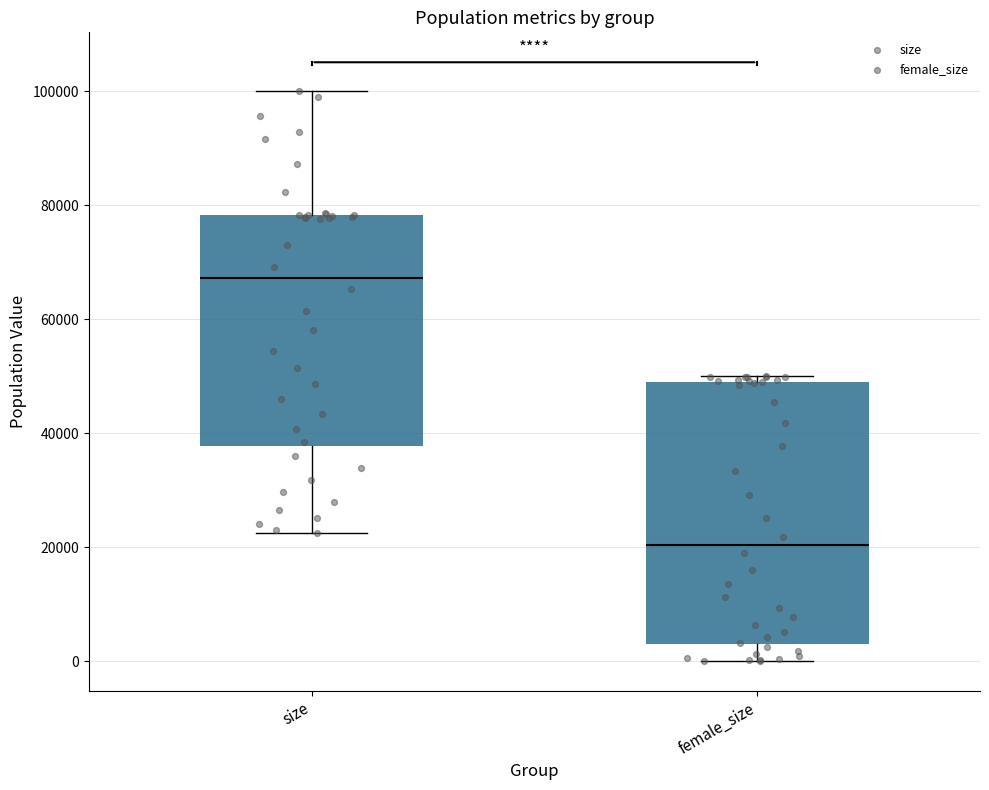

Reading left to right, read every box against the y-axis: the position of its median line, the range the box covers, and the ends of its whiskers. The values are not printed on the chart, so give them approximately, as read against the axis.

size: median 68000, box 38000 to 78000, whiskers 22000 to 100000
female_size: median 20000, box 4000 to 48000, whiskers 0 to 50000